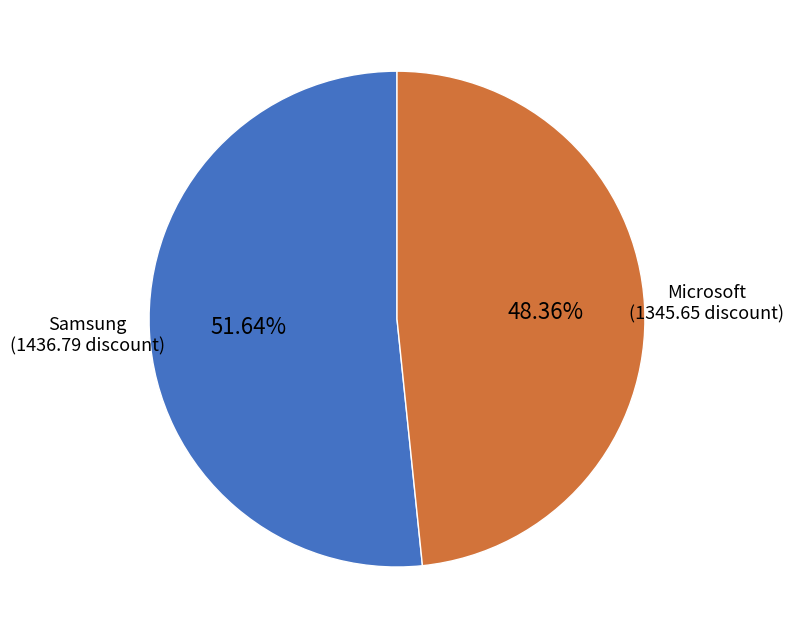

To the nearest percent, what percentage of the pie is Samsung?

52%